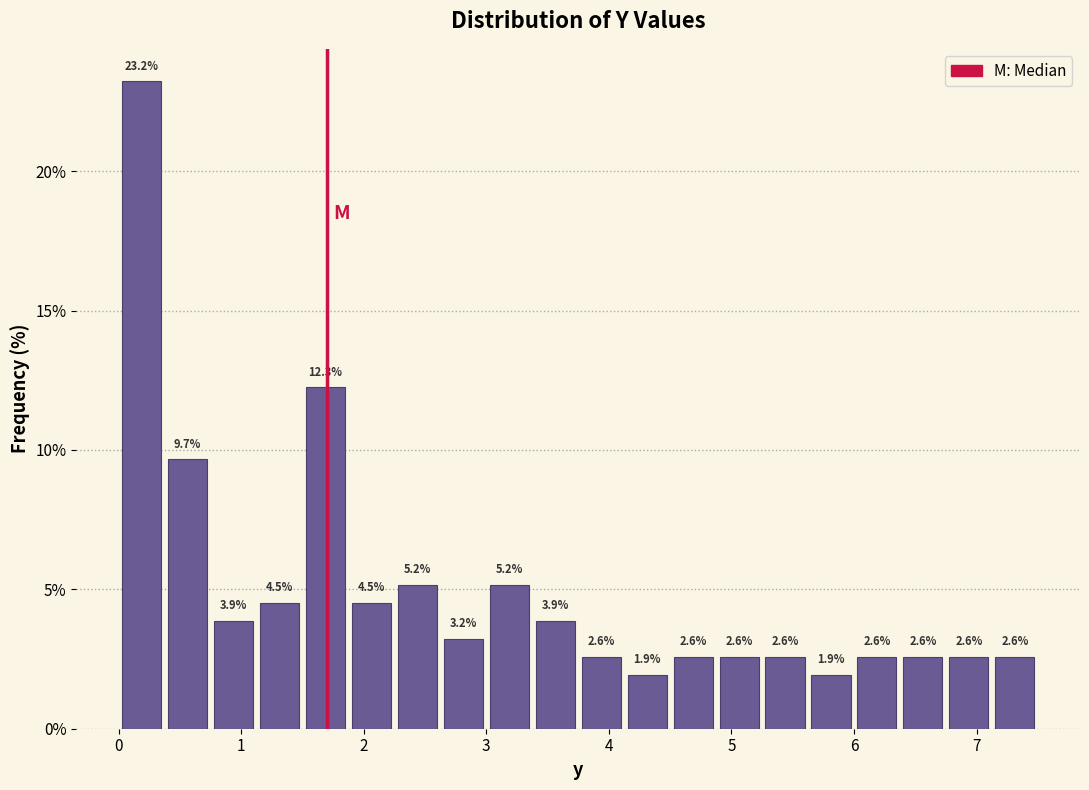

Read against the x-axis, roughly where is the centre of the tallest bar?

0.2